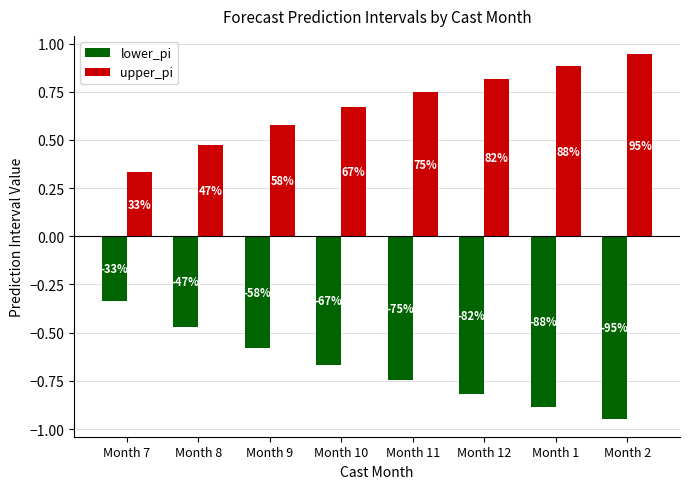

At which category does the chart reach its minimum across all series?

Month 2